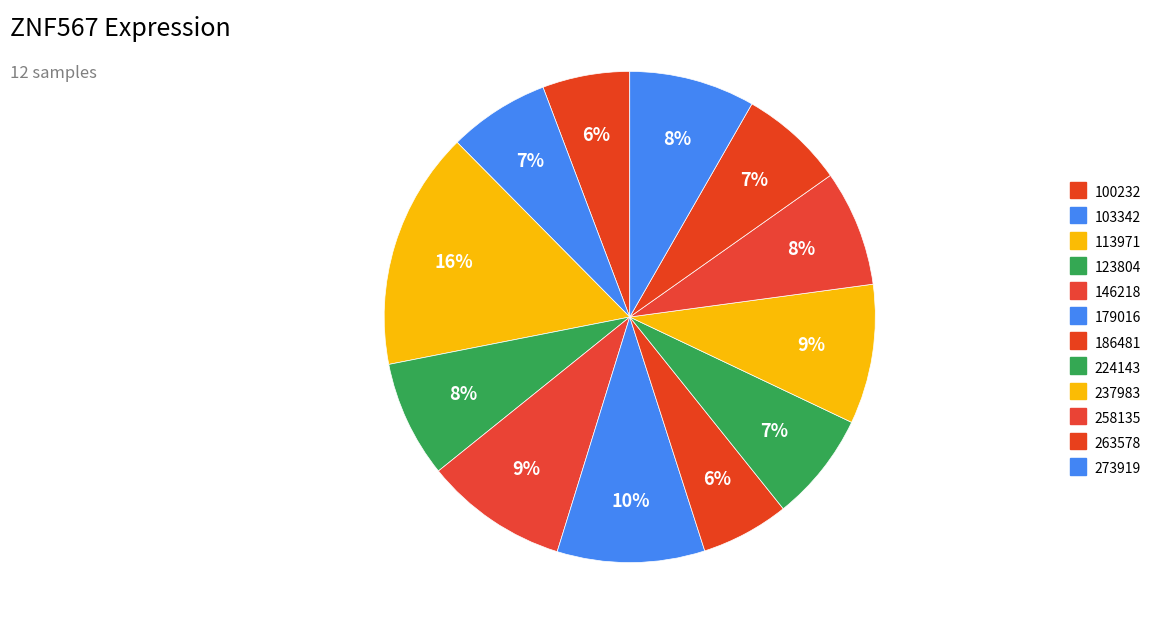

To the nearest percent, what portion does 186481 represent?

6%